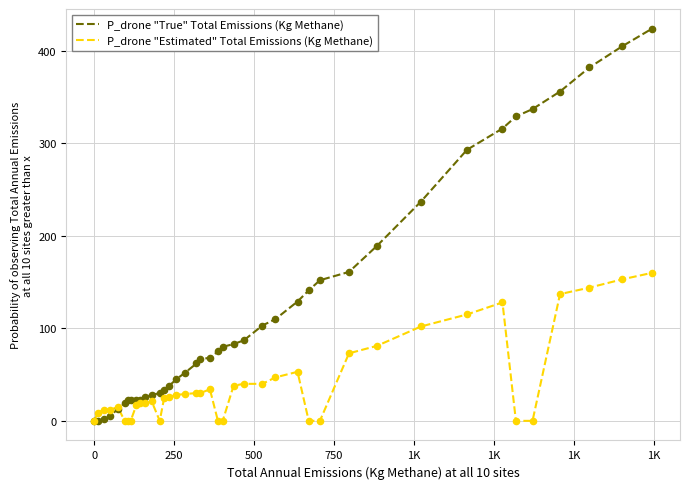

Which series has the widest spread of values?

P_drone "True" Total Emissions (Kg Methane)